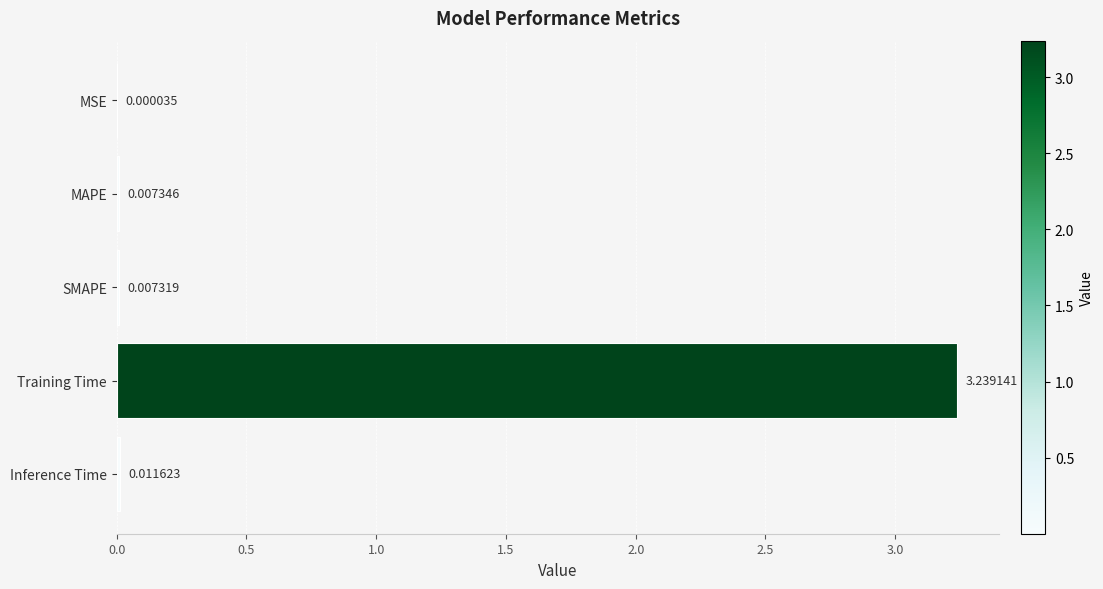

At which label is the value closest to 1?

Inference Time